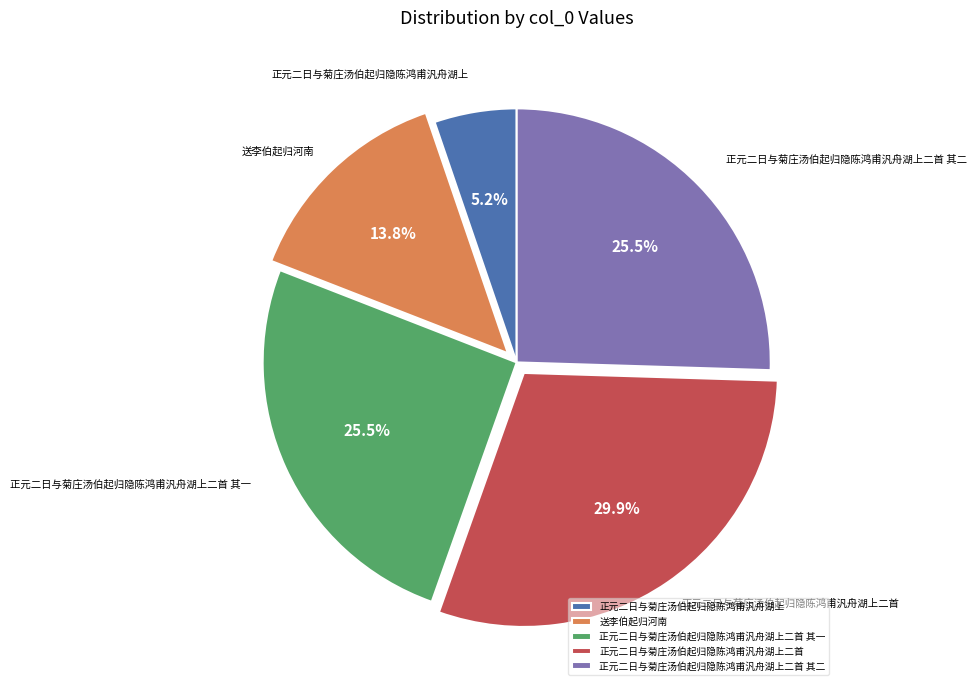

What is the smallest slice in the pie chart?

正元二日与菊庄汤伯起归隐陈鸿甫汎舟湖上